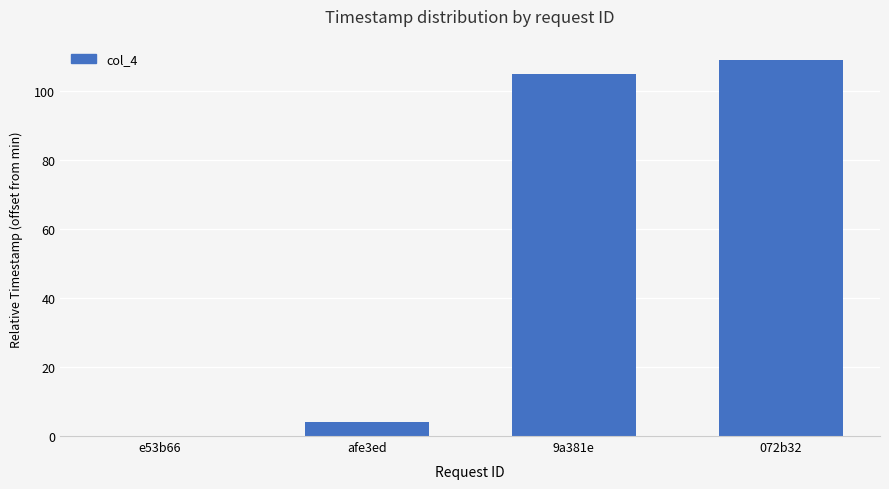

What is the sum of all values?

218